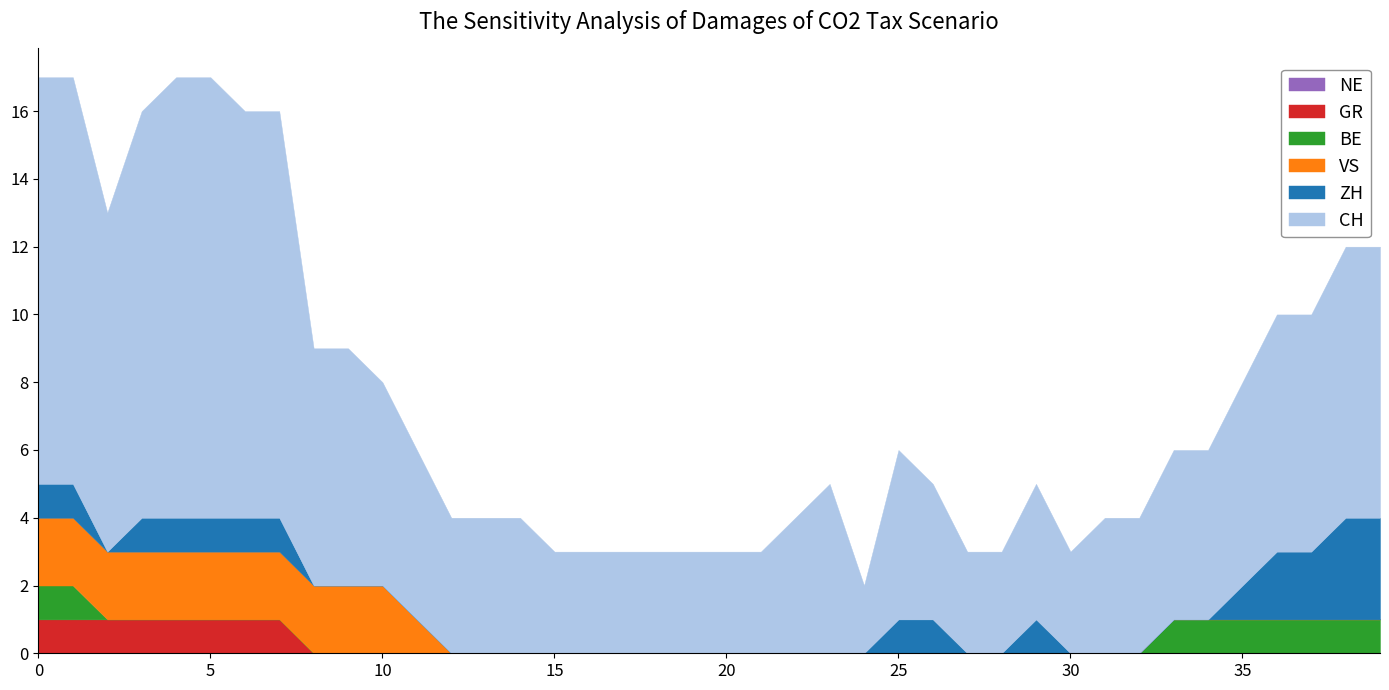

Which series has the widest spread of values?

CH